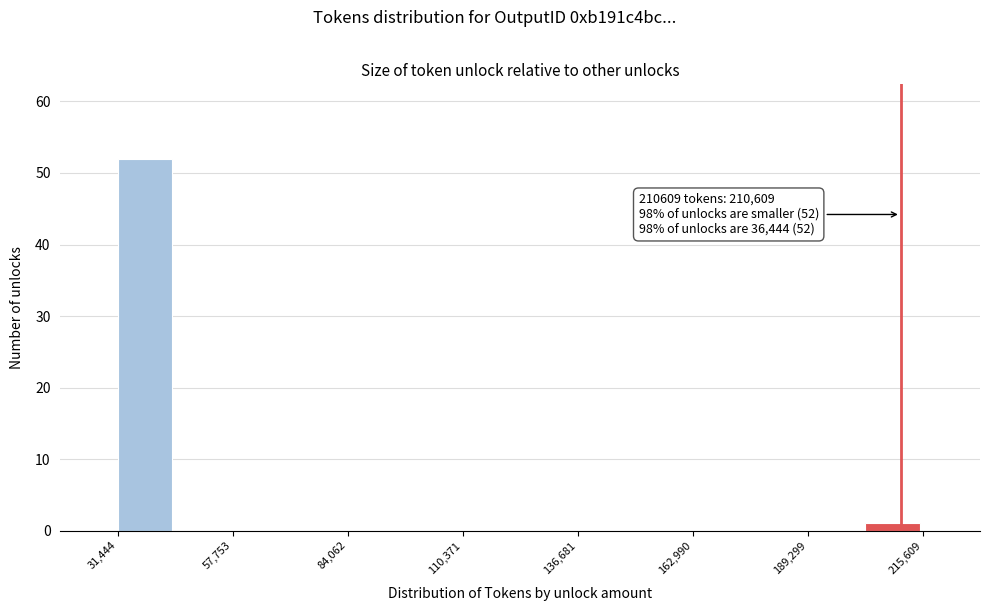

Around what value on the x-axis is the tallest bar? Give the approximate position of its centre, as read against the axis.

40000